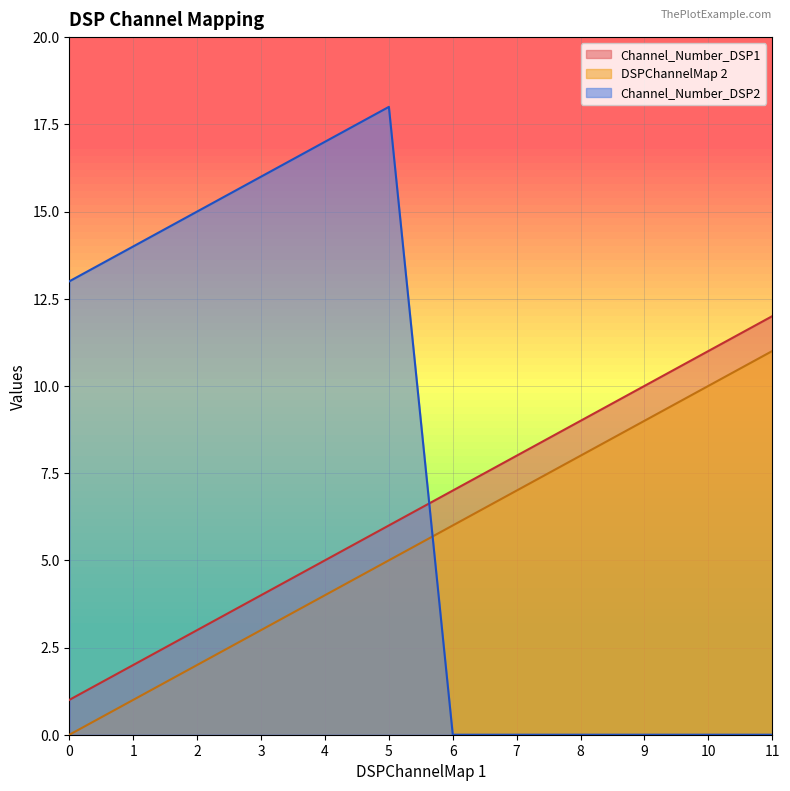

What is the difference between the highest and lowest values at 0?

13